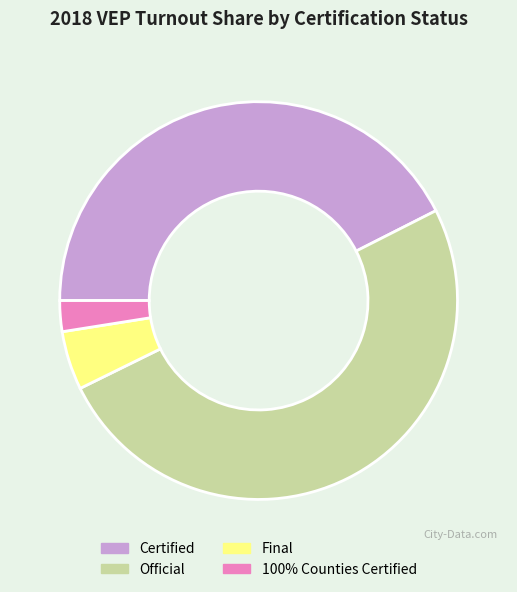

What is the largest slice in the pie chart?

Official